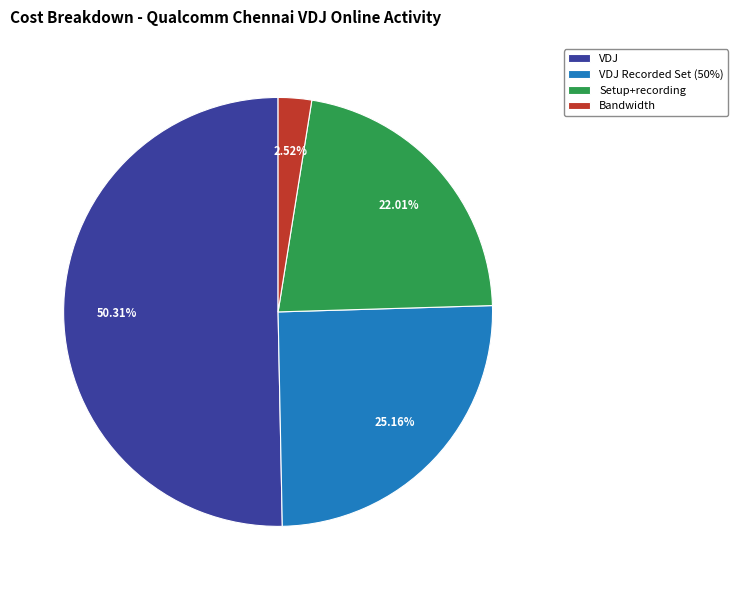

To the nearest percent, what is the combined percentage of VDJ and Setup+recording?

72%